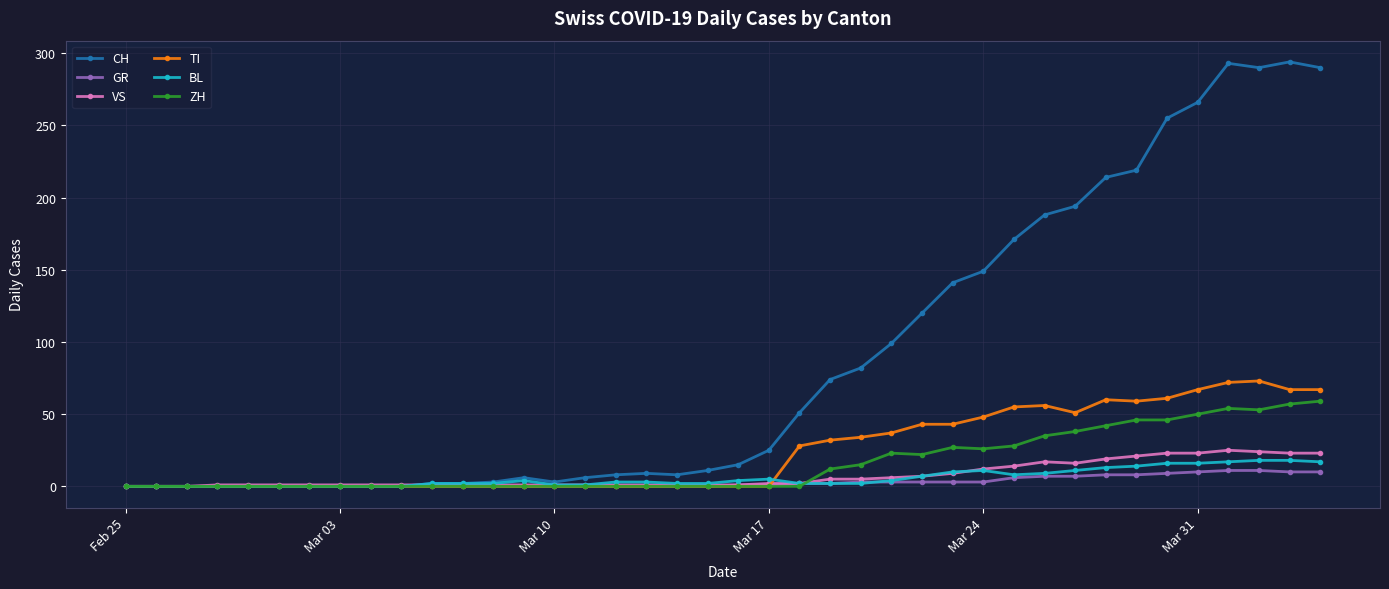

What is the maximum value for VS?

25